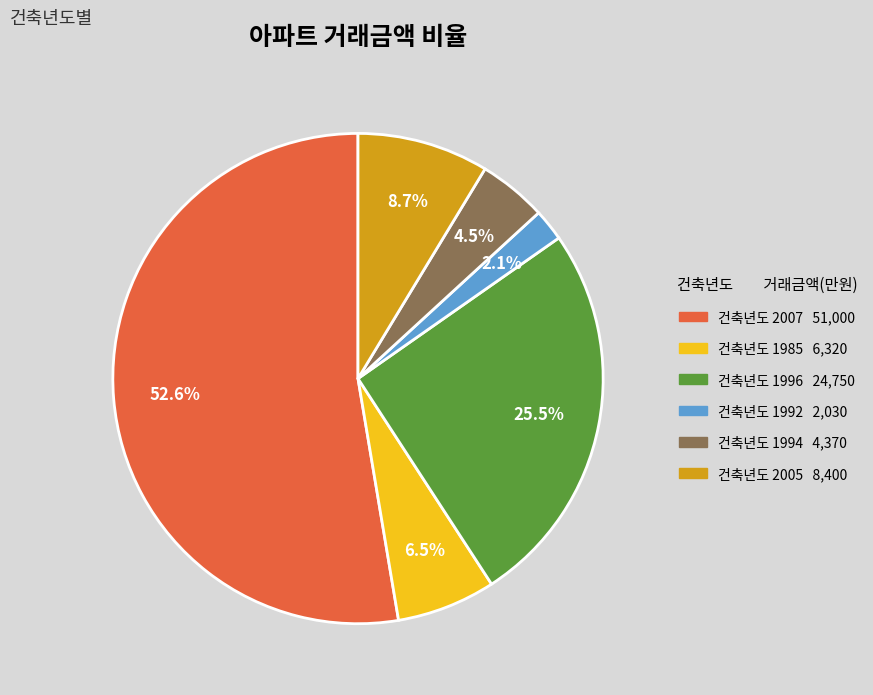

How many slices are in this pie chart?

6